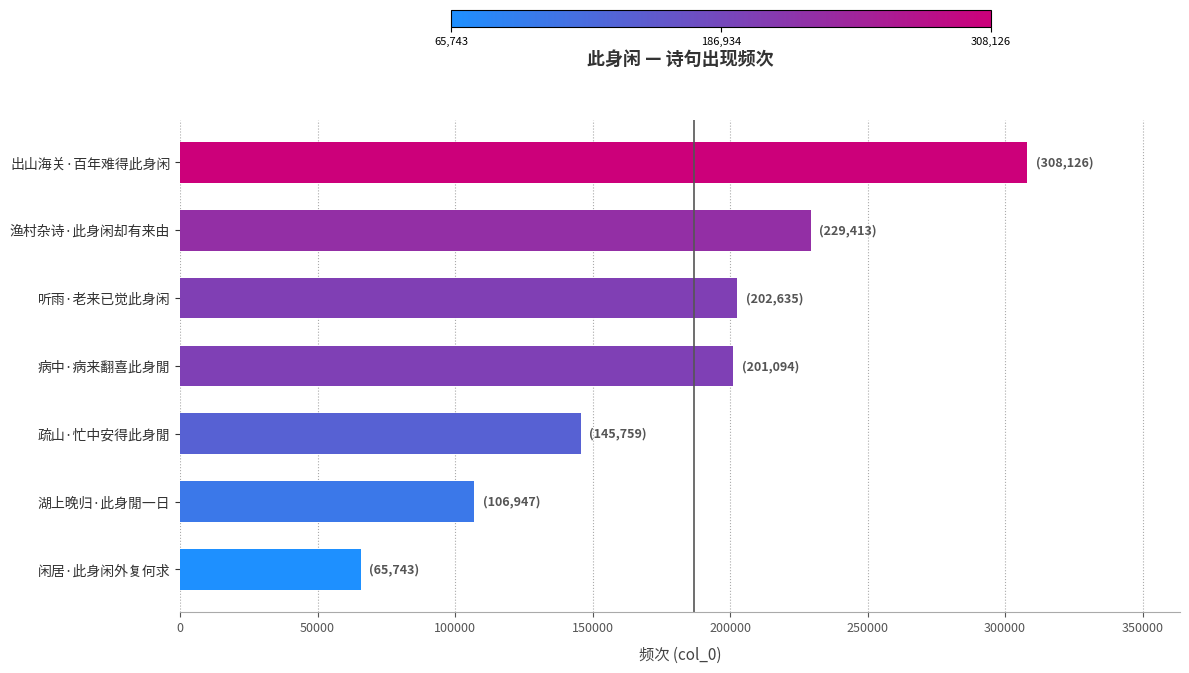

Does the chart contain stacked bars?

No